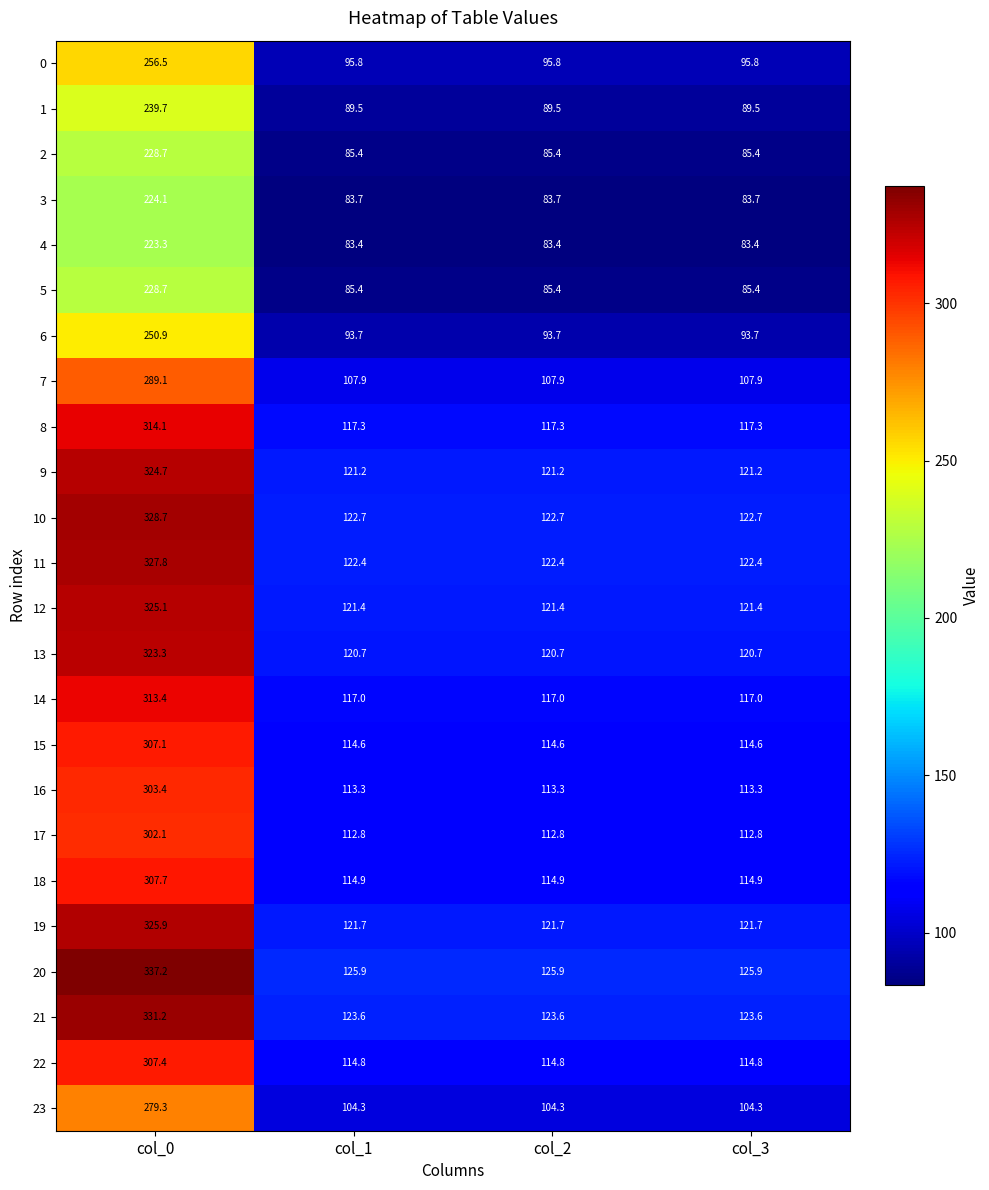

What is the difference between the maximum and minimum values in the 13 series?

202.6